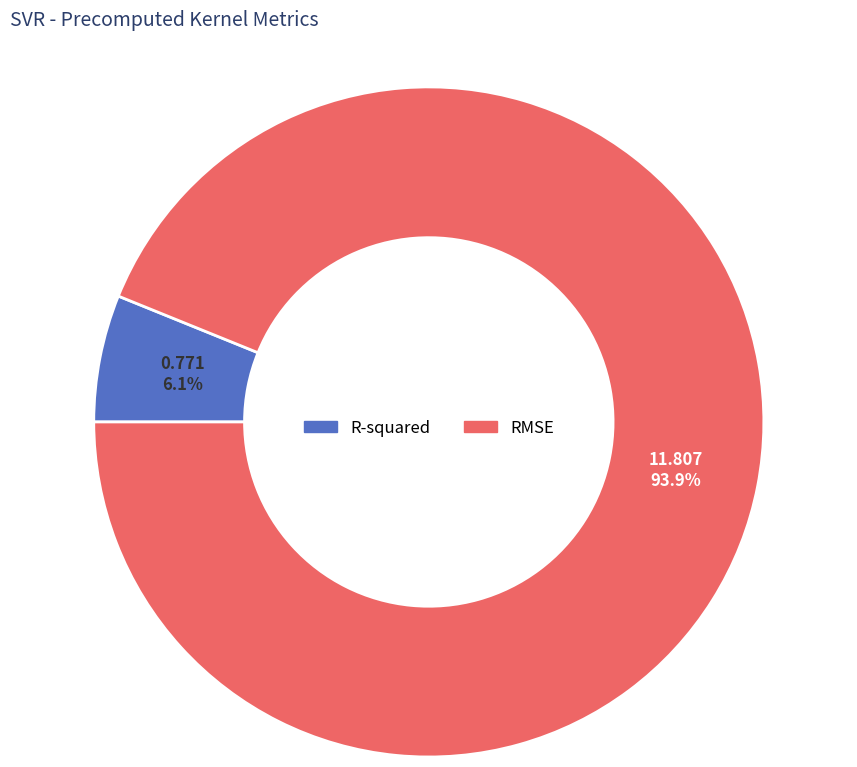

What is the smallest slice in the pie chart?

R-squared